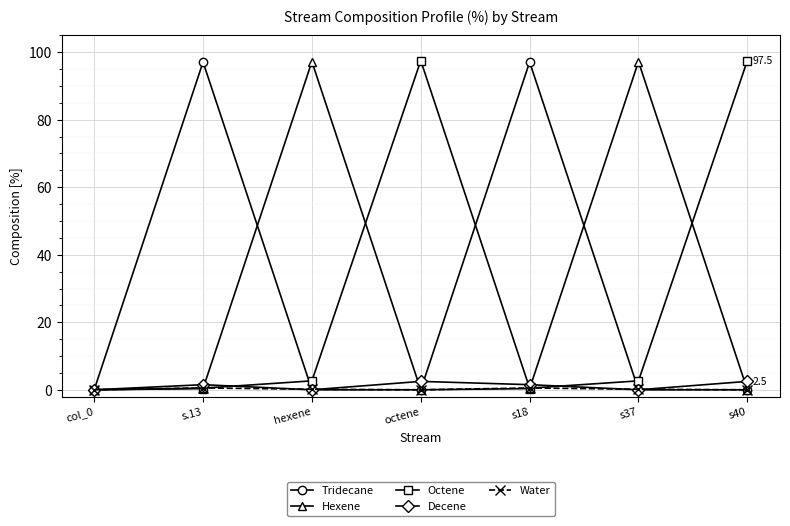

What is the total value across all series at s40?

100.0